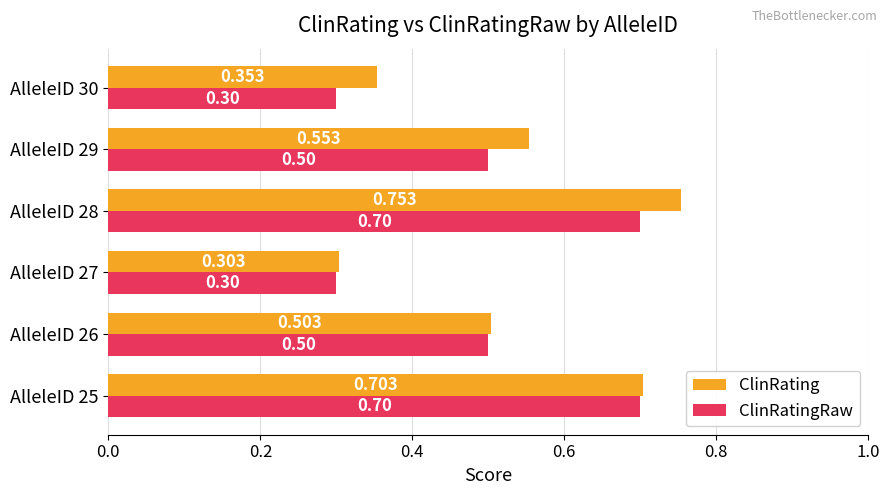

Is the value of ClinRating at AlleleID 29 greater than the value of ClinRatingRaw at AlleleID 27?

Yes